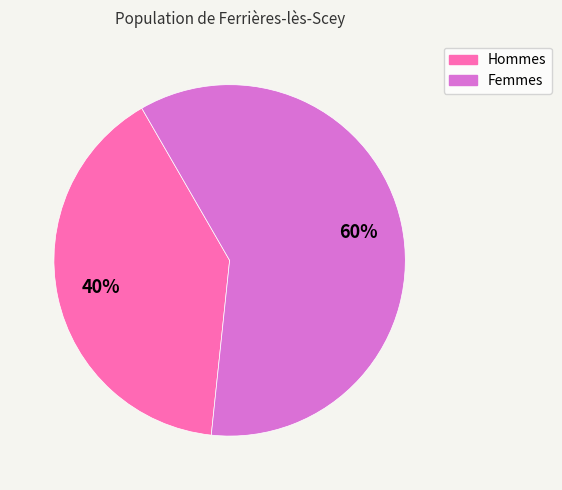

Combined, do Hommes and Femmes account for over 50%?

Yes